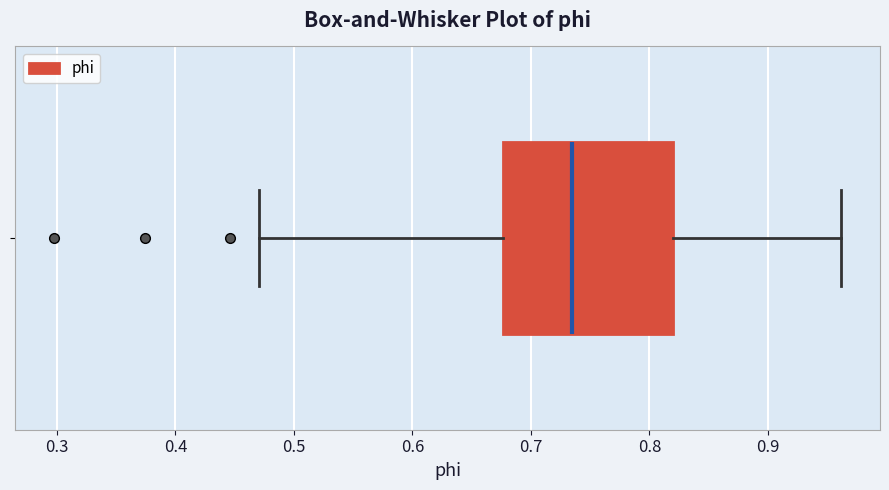

Where is the right edge of the box on the x-axis? The values are not printed on the chart, so give them approximately, as read against the axis.

0.82